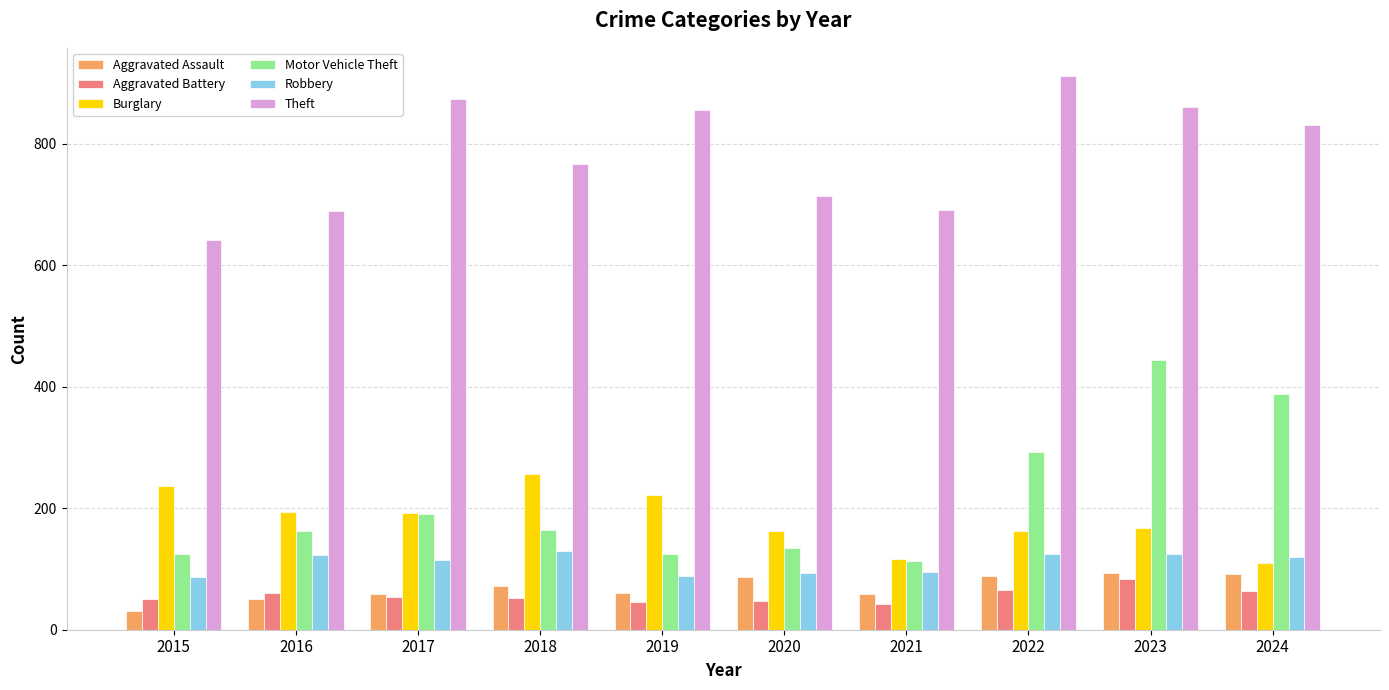

How many values in the Robbery series are below 119?

5